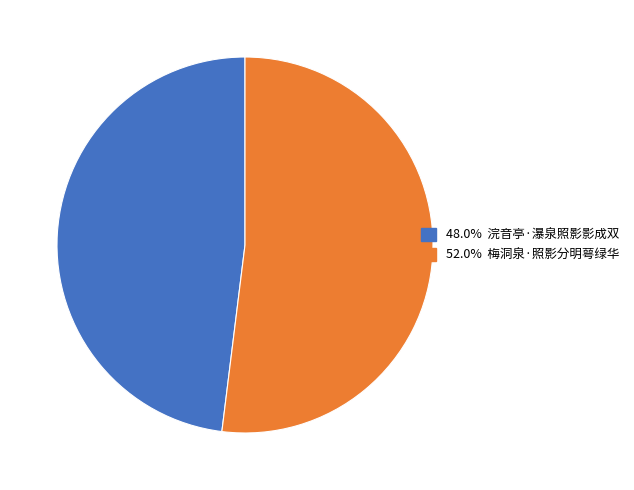

Is there a majority slice in this chart?

Yes